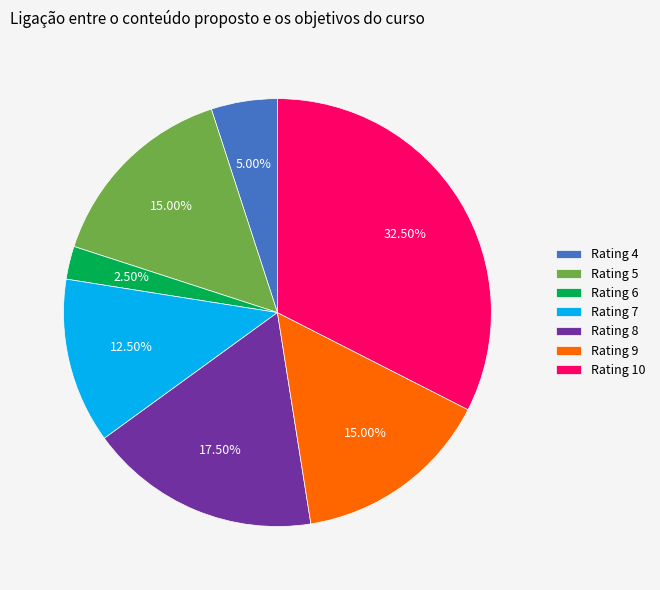

What is the ratio of the value at Rating 8 to the value at Rating 7?

1.4